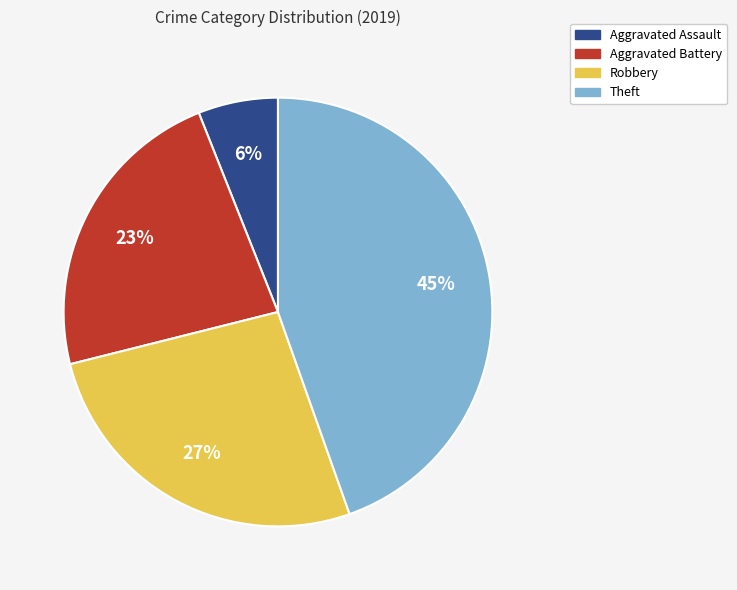

How many slices are in this pie chart?

4